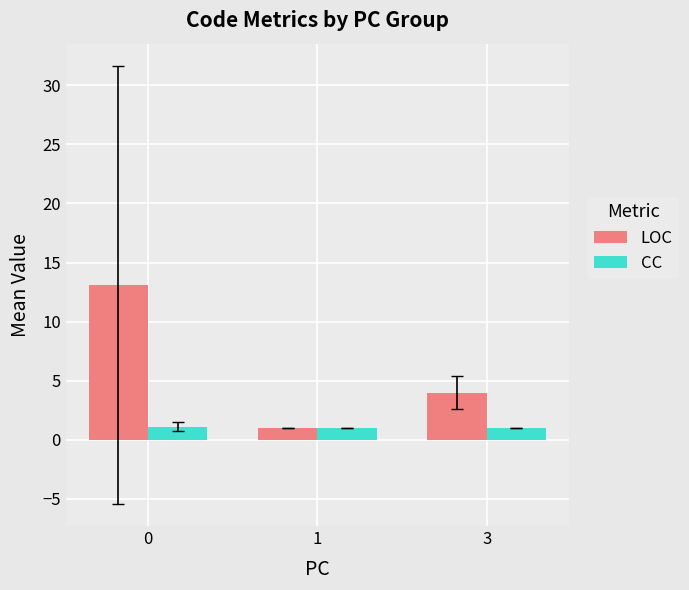

Where is LOC nearest to the value 7?

3